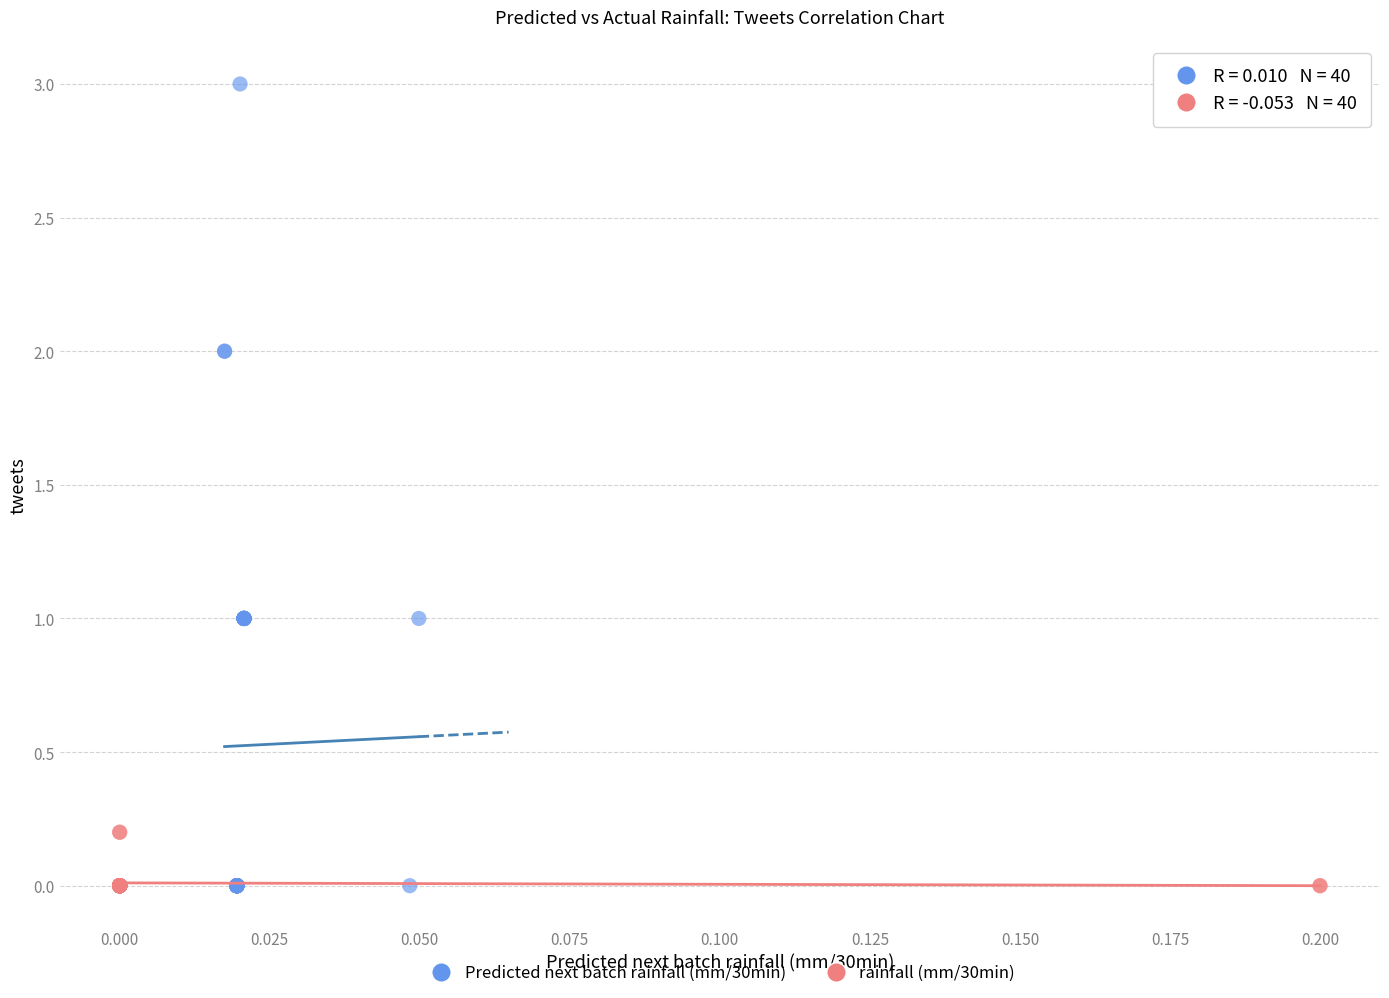

Which series has the widest spread of Y values?

Predicted next batch rainfall (mm/30min)